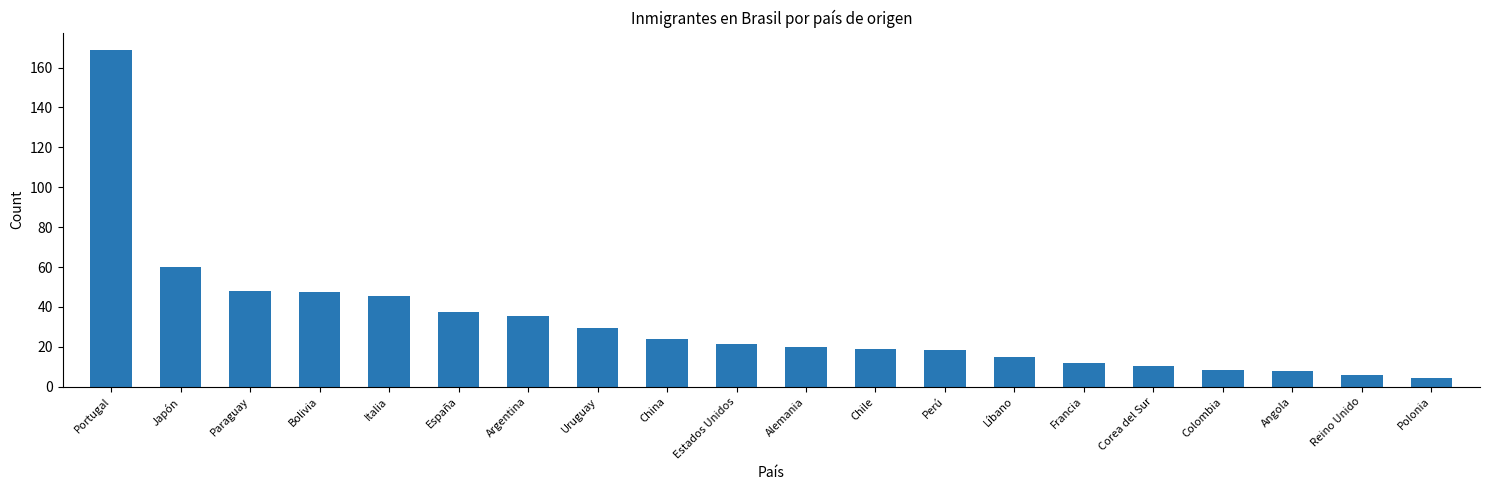

The value at Chile is 28.0. True or false?

False